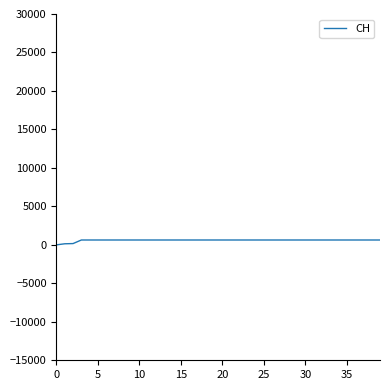

True or false: the data has more than 1 interior local peaks.

False